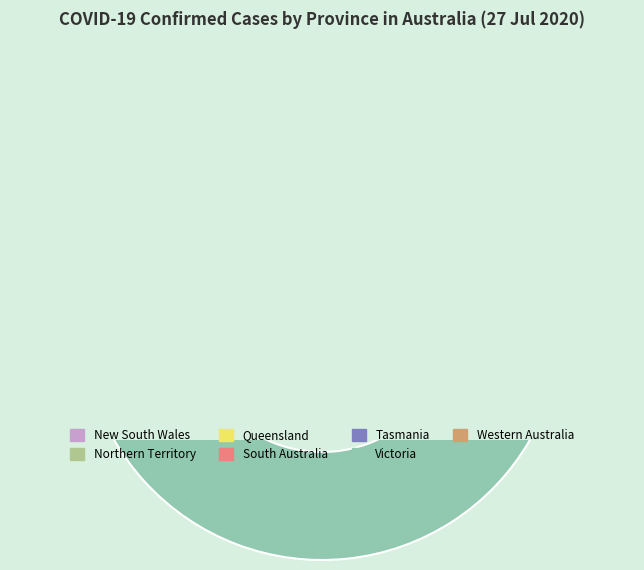

Count the number of slices in the pie.

7